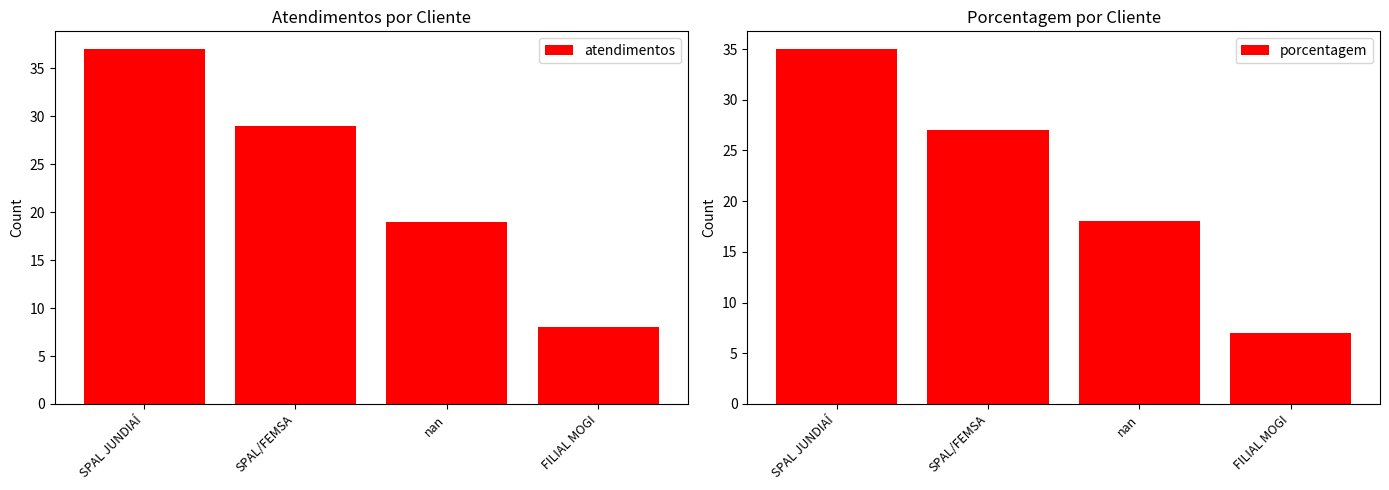

Rank the series by their average value, from highest to lowest.

atendimentos, porcentagem